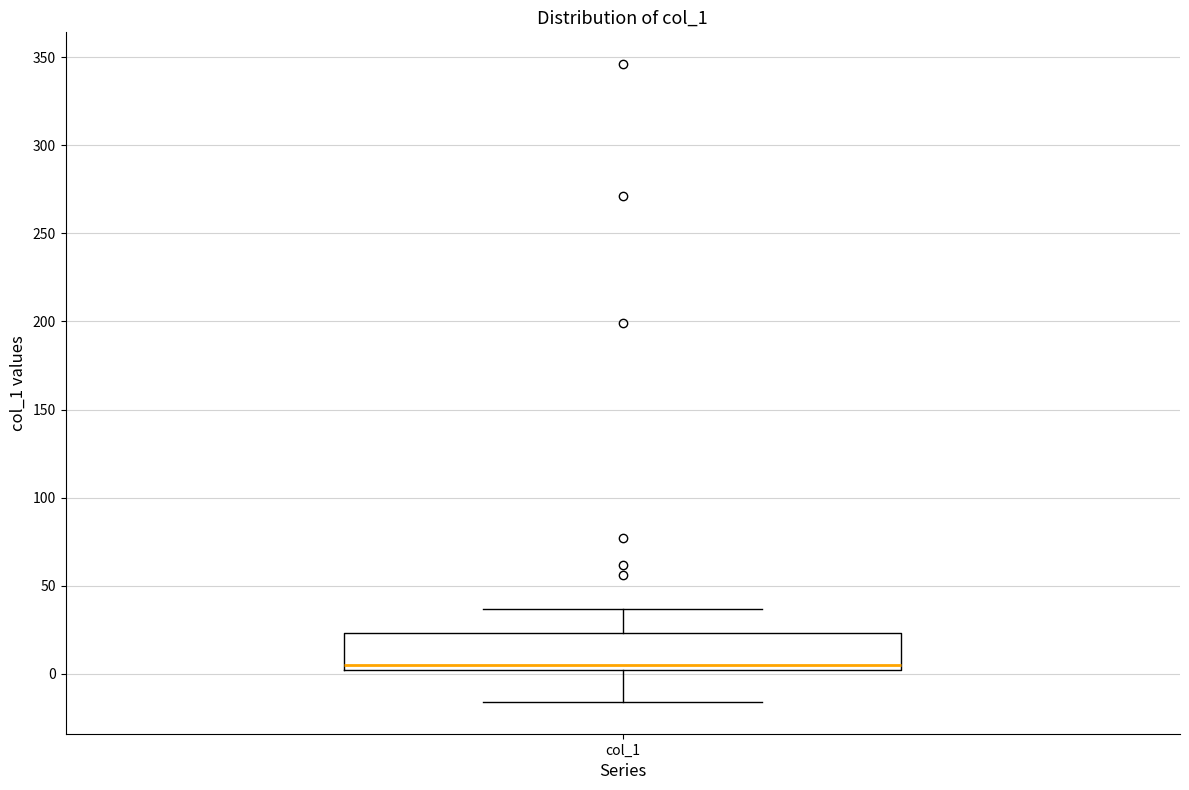

Where does the lower whisker of the box for col_1 end on the y-axis? The values are not printed on the chart, so give them approximately, as read against the axis.

-15